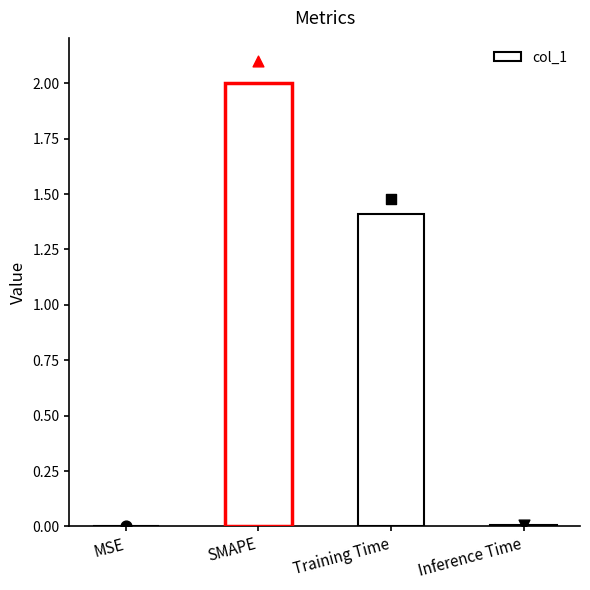

Approximately how many times larger is the value at SMAPE compared to Training Time?

1.4